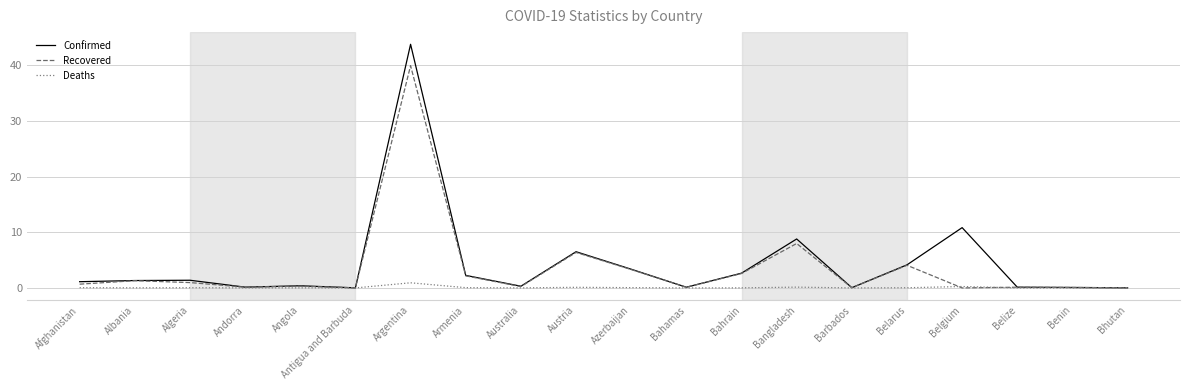

Between Afghanistan and Belgium, which series saw the biggest shift?

Confirmed